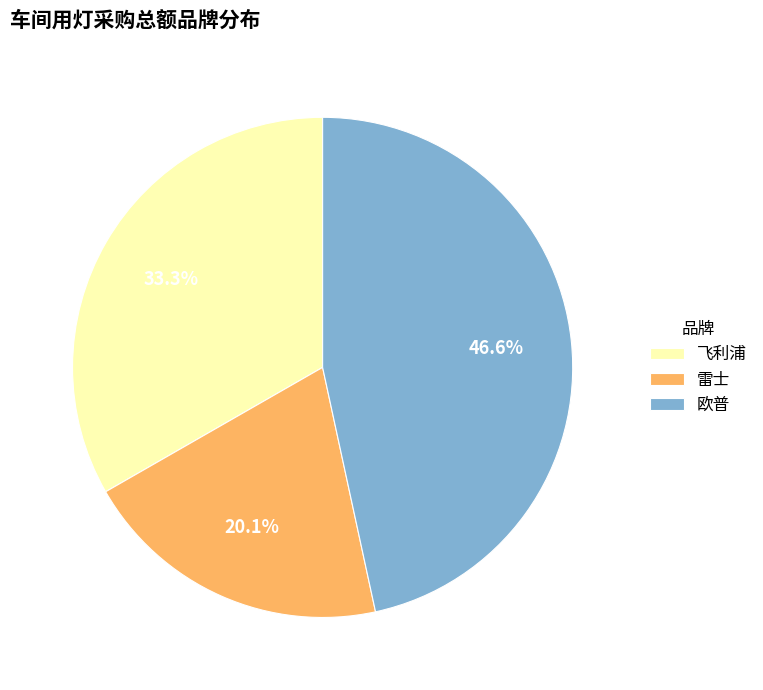

What is the ratio of the value at 欧普 to the value at 飞利浦?

1.4